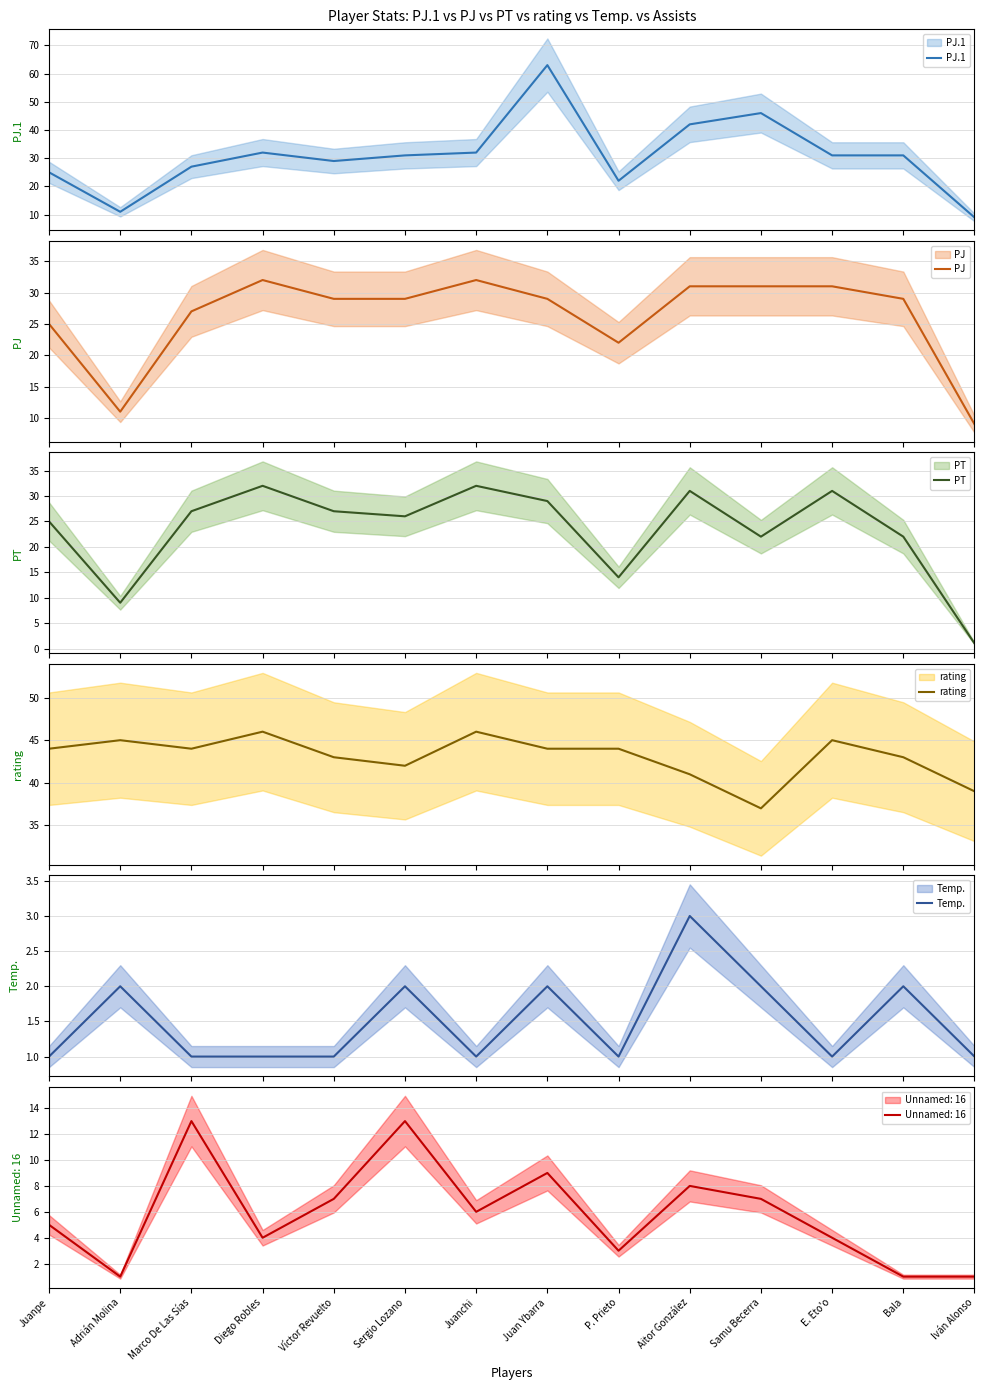

True or false: PJ.1 and PJ intersect in this chart.

False